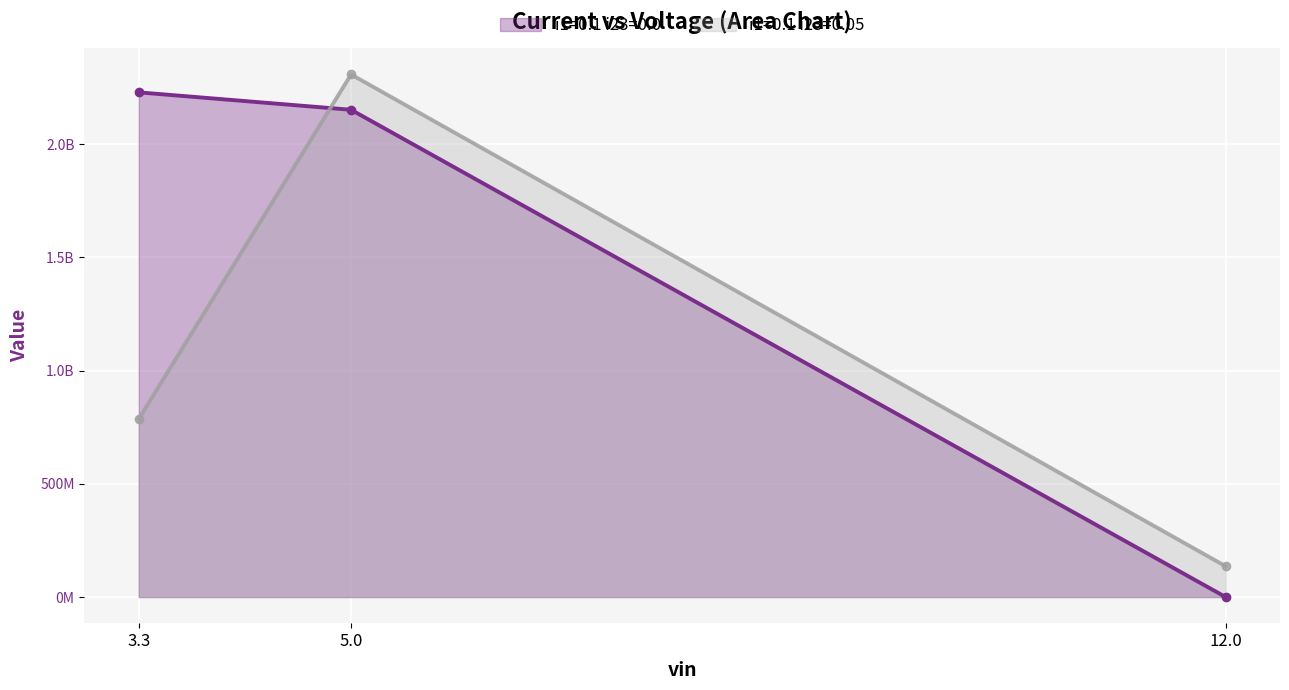

Reading left to right, transcribe all the data shown in this chart.

i1=0.1 i23=0.0: 2229311056.6	2152353573.7	0.0
i1=0.1 i23=0.05: 785859209.8	2308418614.0	136041220.1